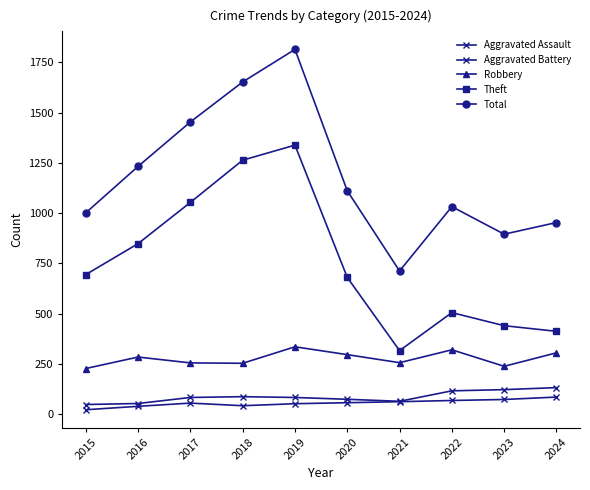

The value of Robbery at 2018 is 253. True or false?

True